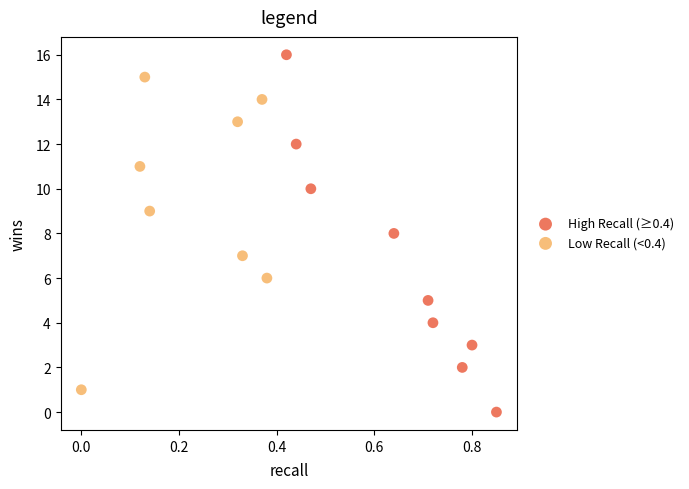

Which series contains the lowest Y value?

High Recall (≥0.4)